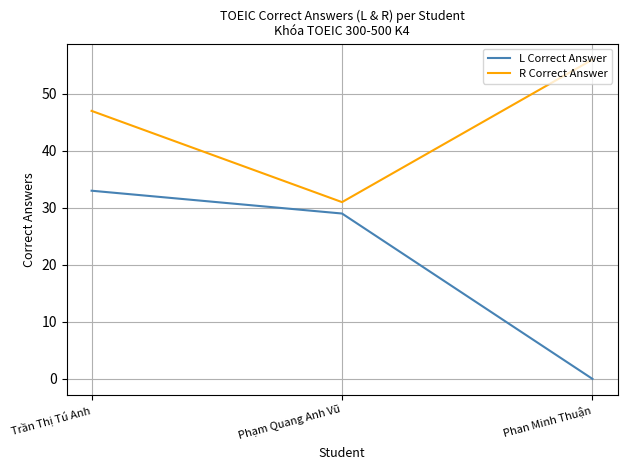

Does the chart display data point markers on the line(s)?

No